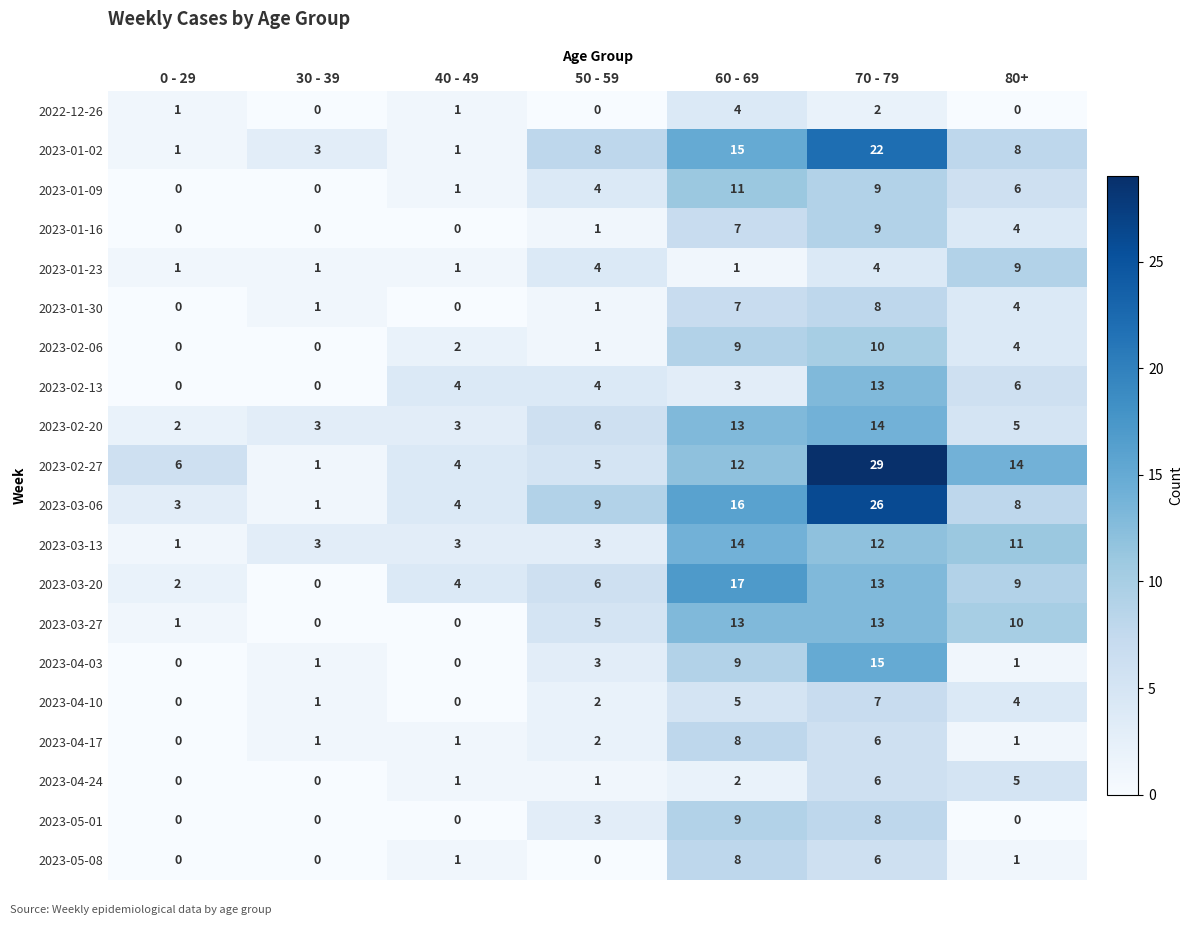

What is the spread (max minus min) of values at 0 - 29?

6